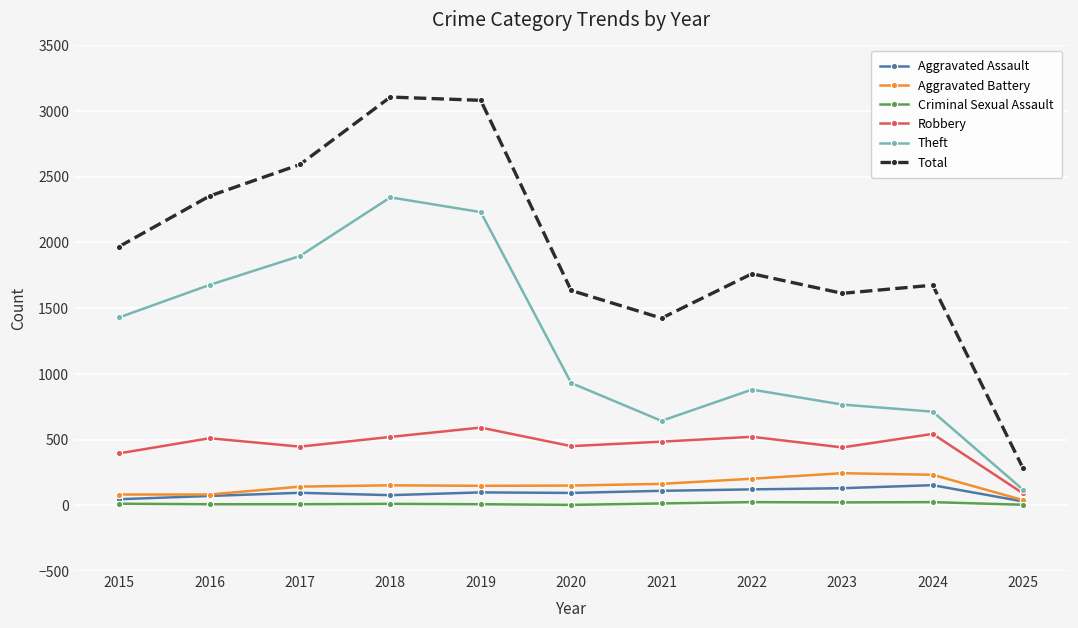

How many lines are shown in the chart?

6